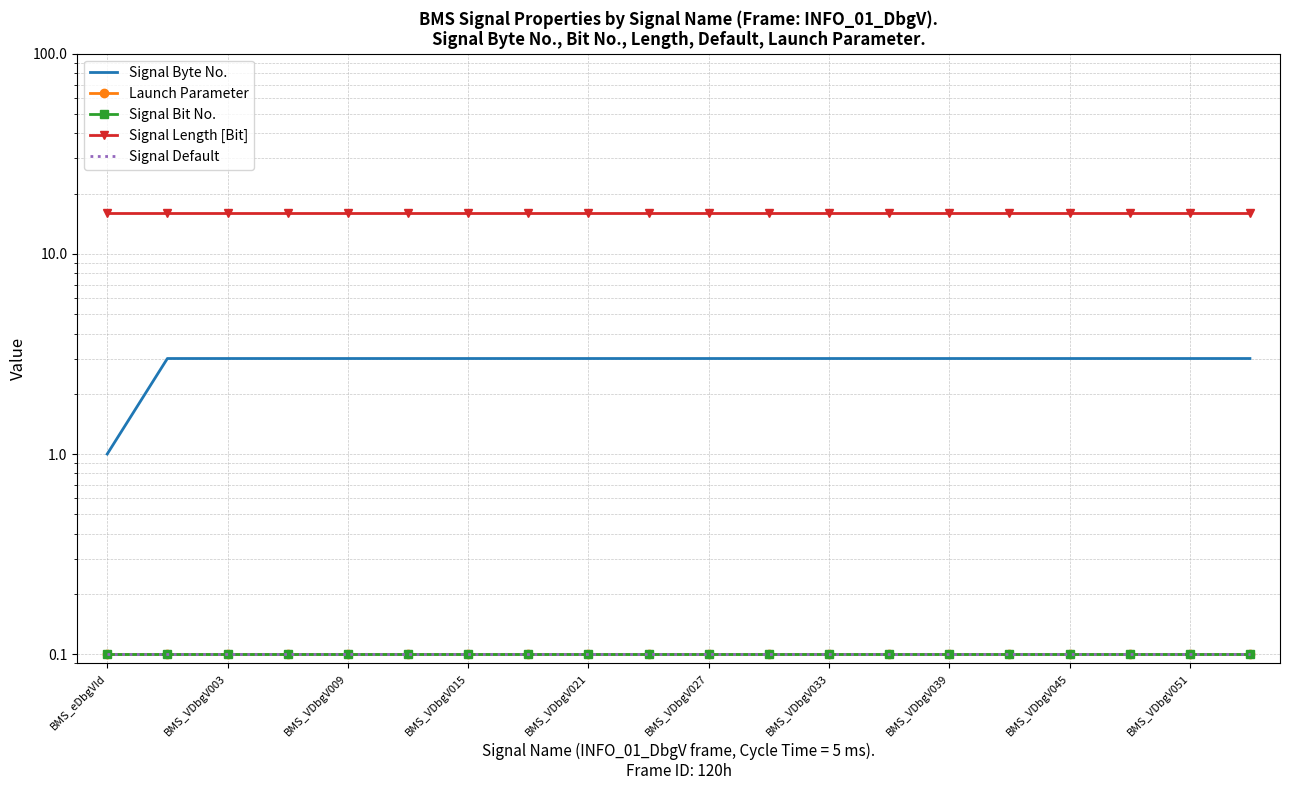

What is the total value across all series at BMS_VDbgV003?

19.3